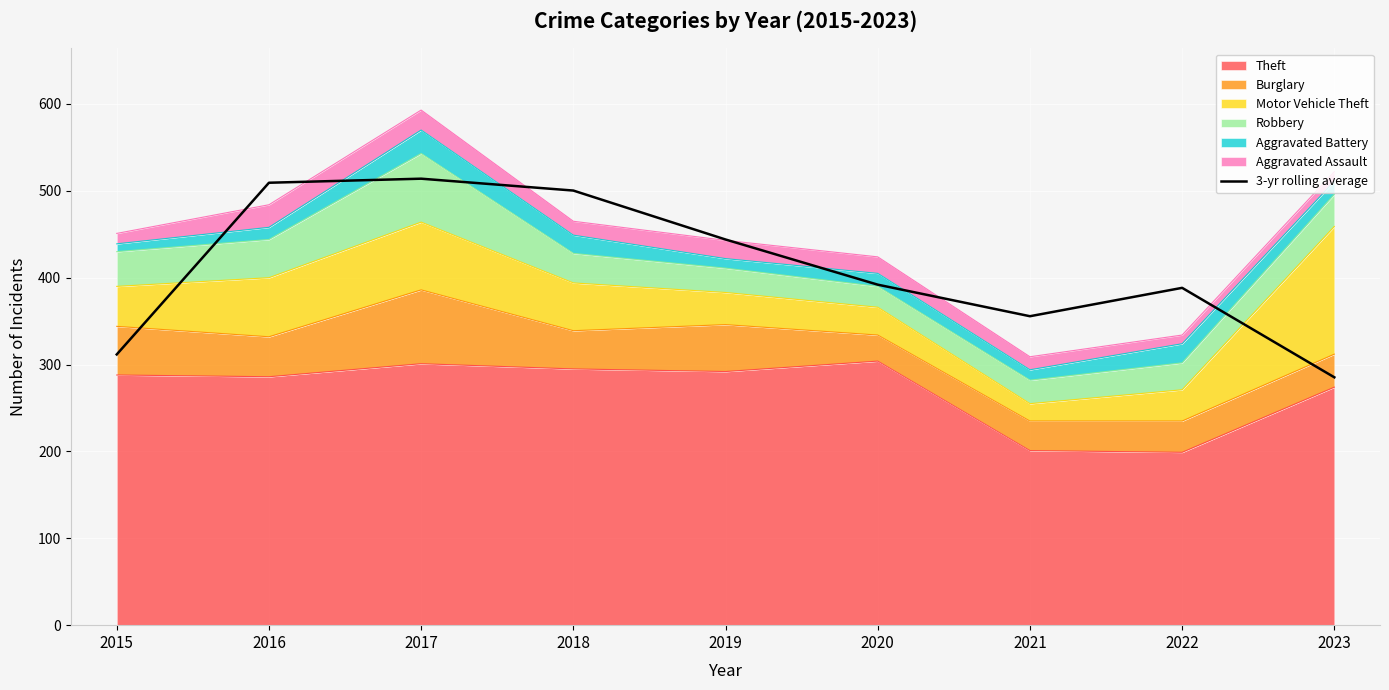

The value at 2019 is 789.4. True or false?

False